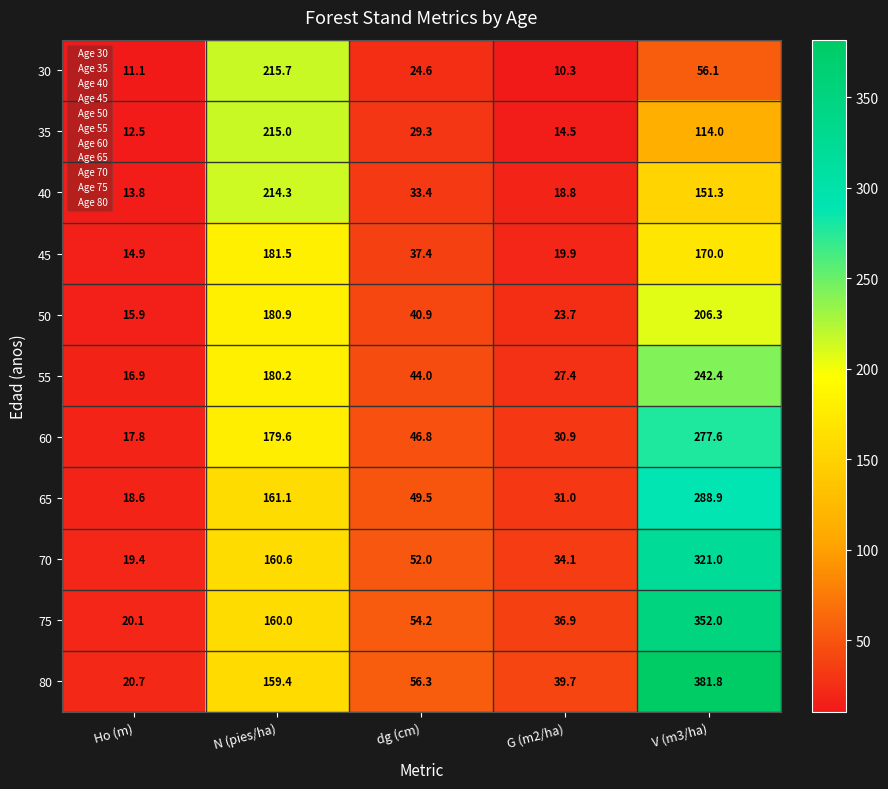

Which series has the widest spread of values?

80